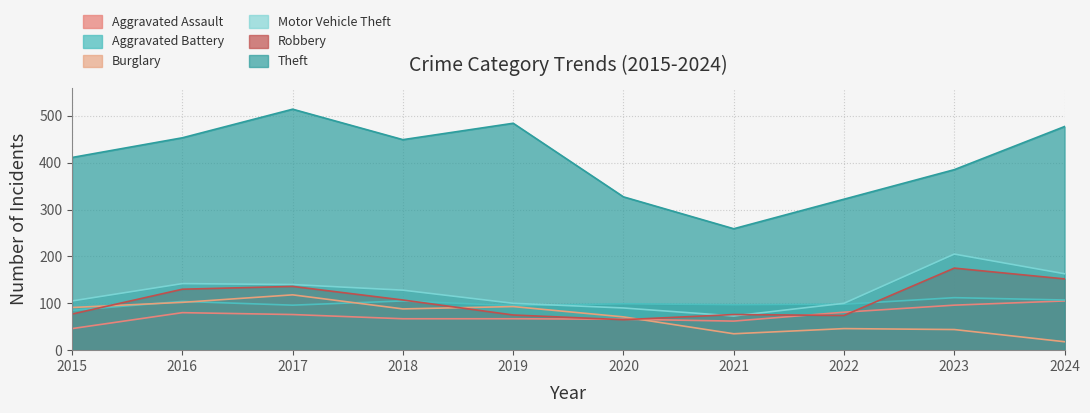

Is the value of Theft at 2018 greater than the value of Burglary at 2017?

Yes